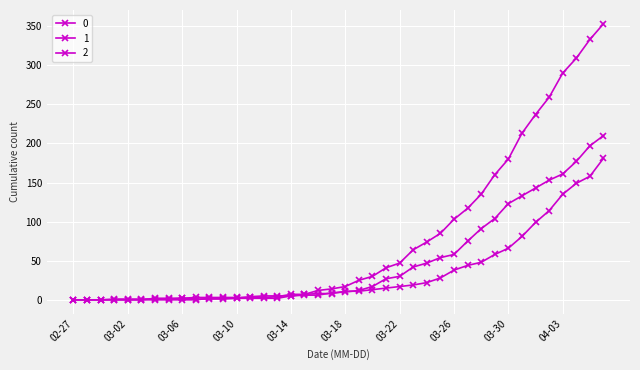

Does the chart have visible grid lines?

Yes